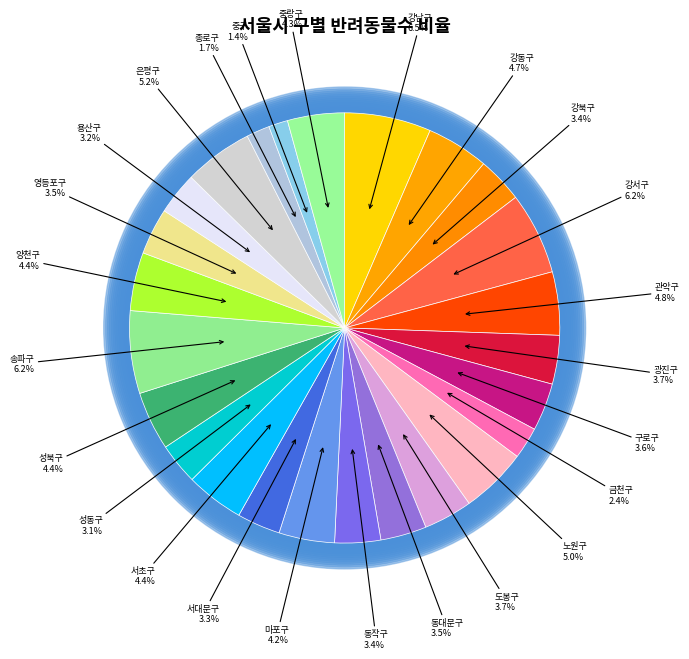

To the nearest percent, what is the difference between the 금천구 and 강서구 slice percentages?

4%